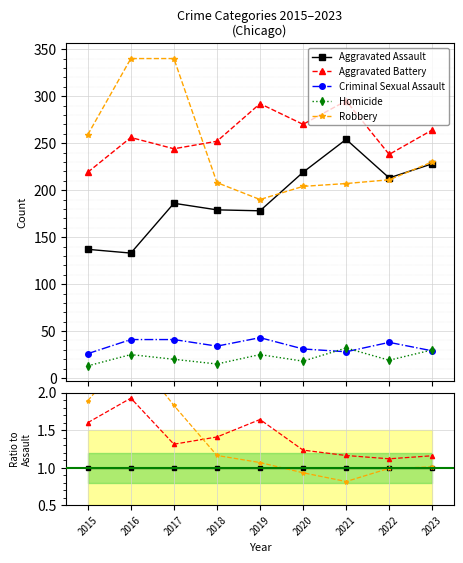

Which series has the largest range (max minus min)?

Robbery